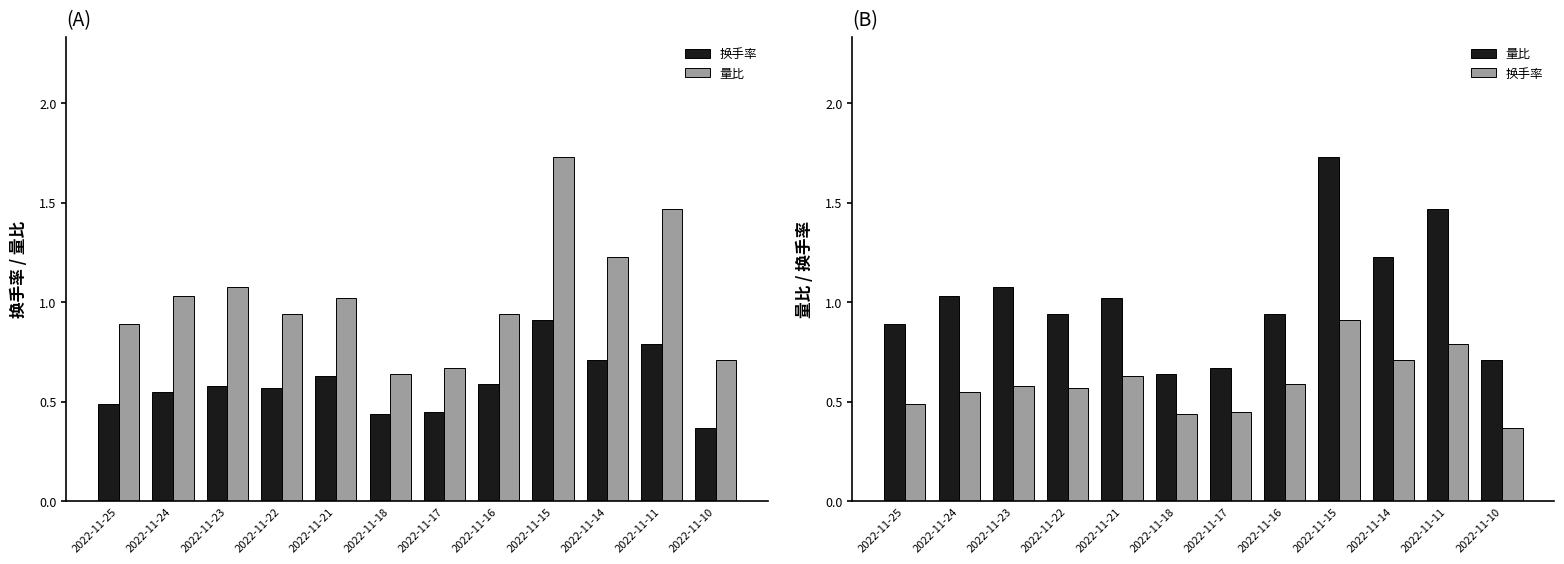

Where does the 量比 series first go above 1?

2022-11-24